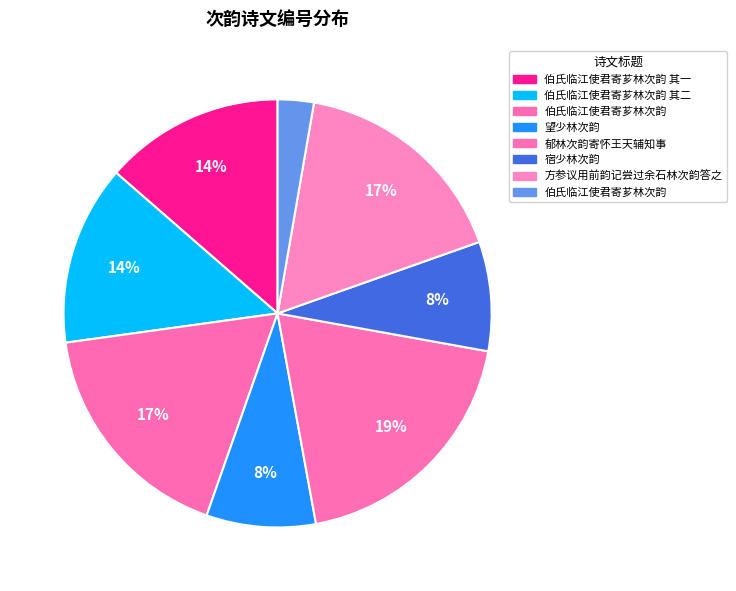

Count the number of slices in the pie.

8